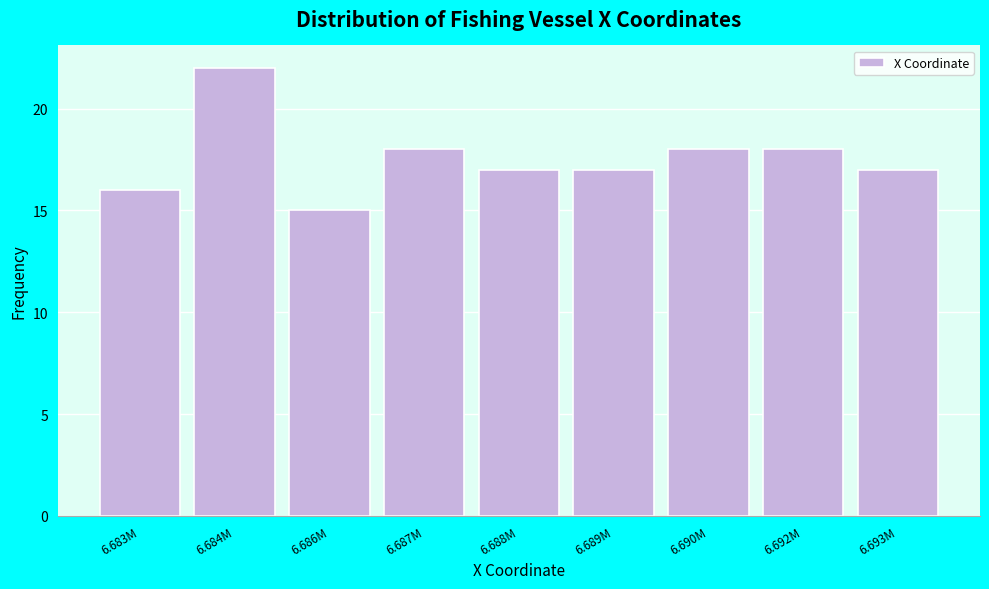

Reading left to right, what are all the values shown in this chart?

16	22	15	18	17	17	18	18	17